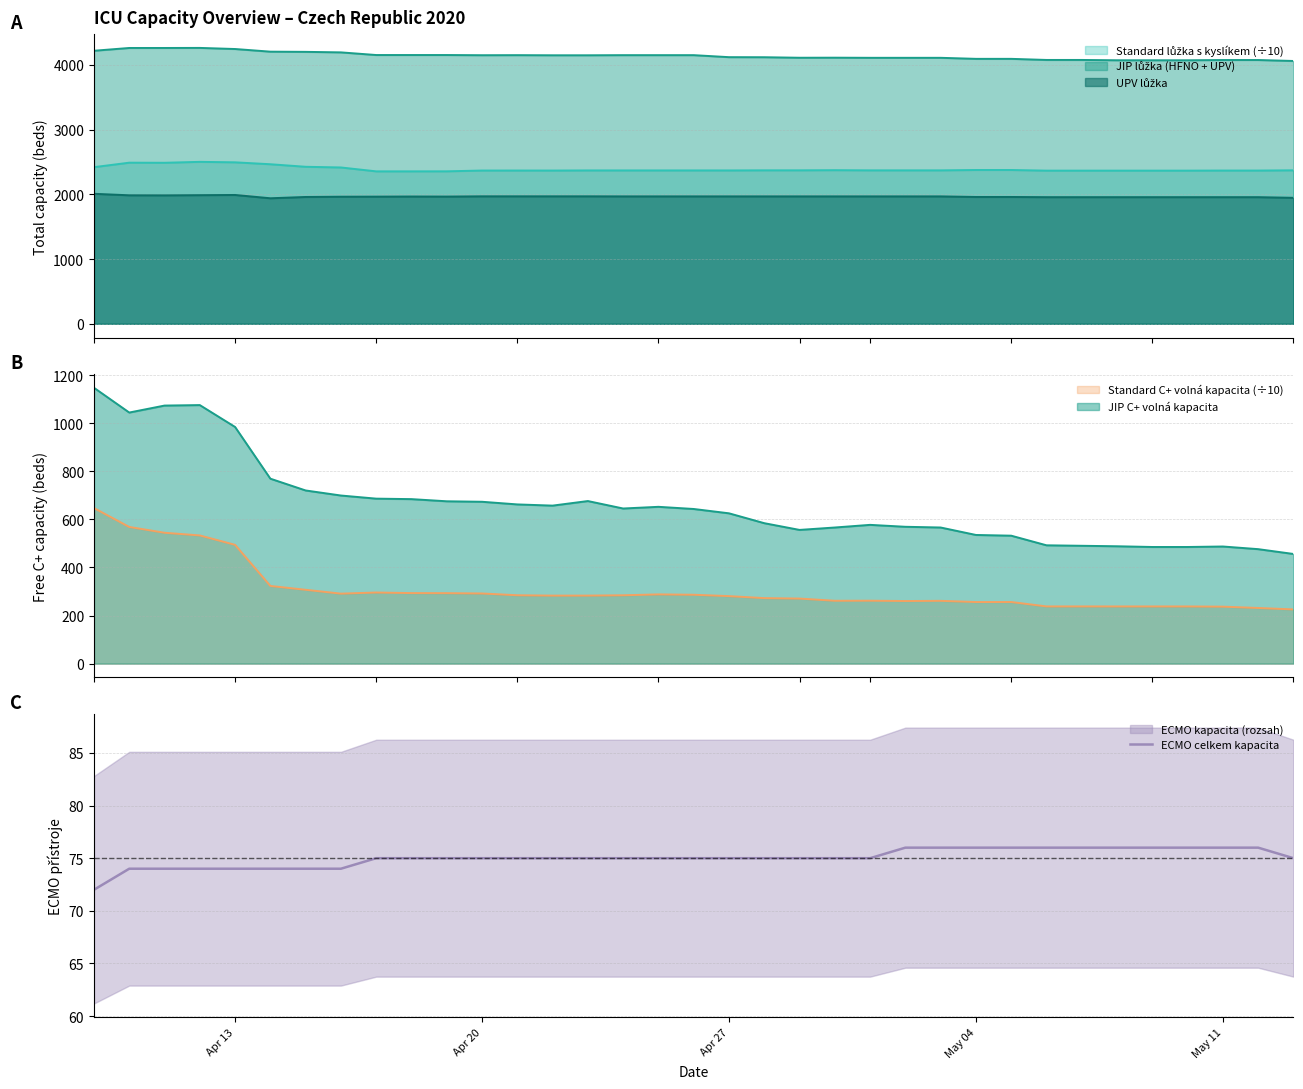

True or false: the data has more than 0 interior local peaks.

False